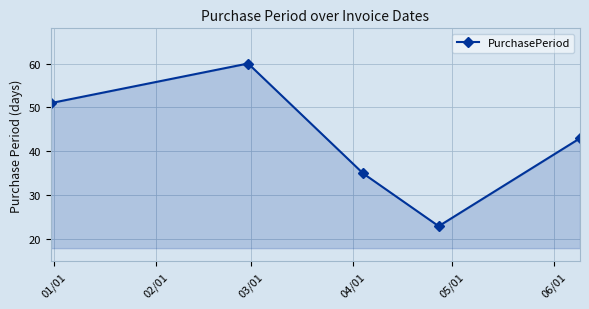

What is the average value?

42